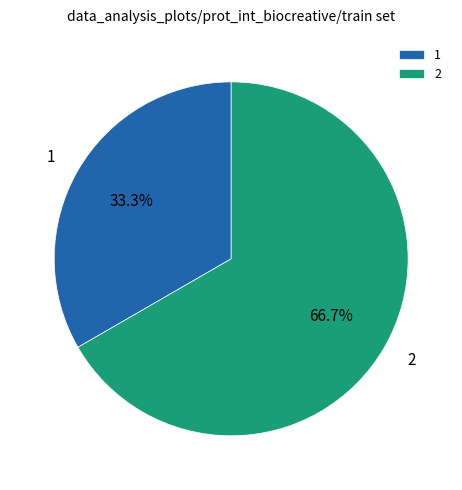

True or false: 2 accounts for 67% of the total.

True